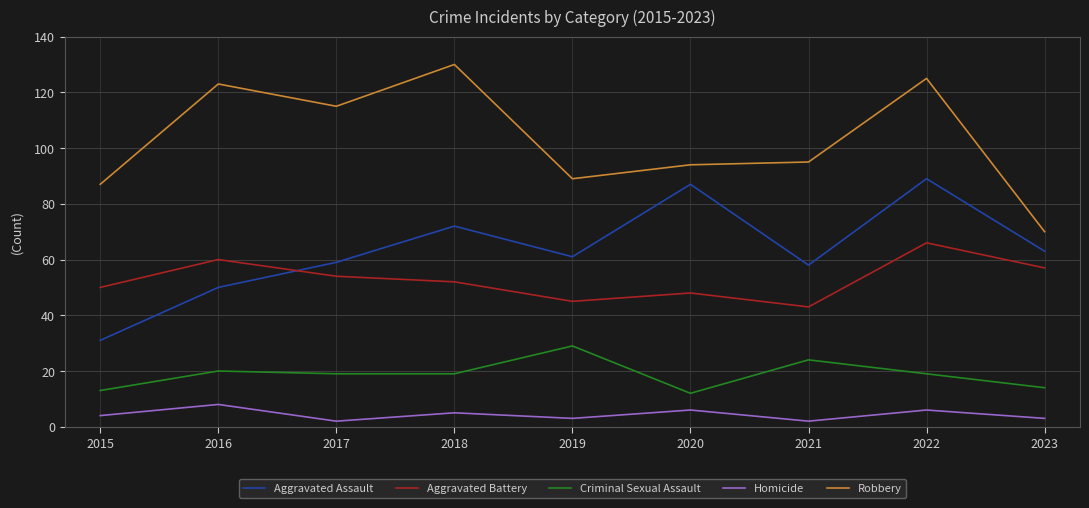

Which series has the widest spread of values?

Robbery